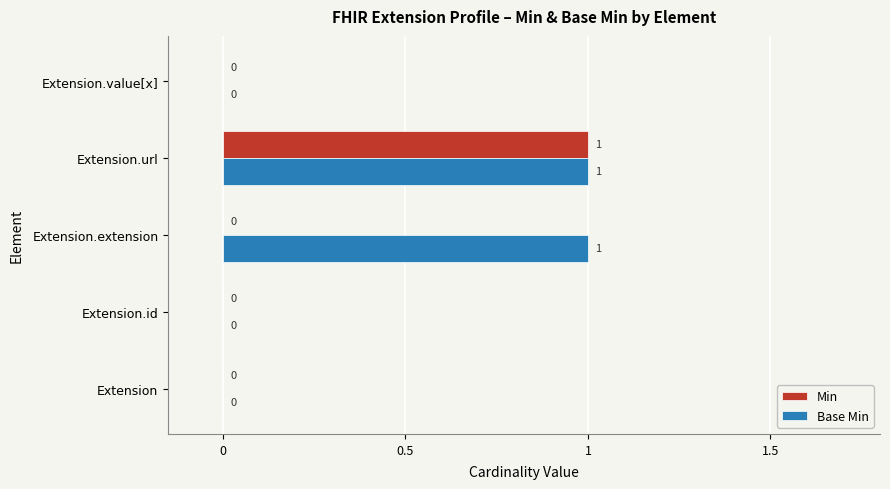

How many categories are shown in the chart?

5